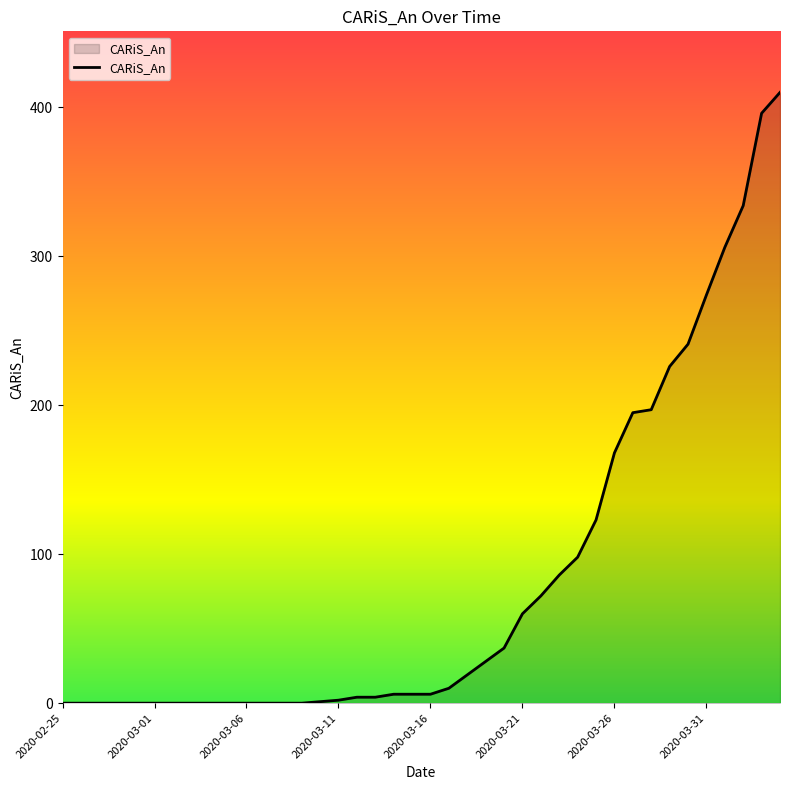

What position from the left is 8?

9